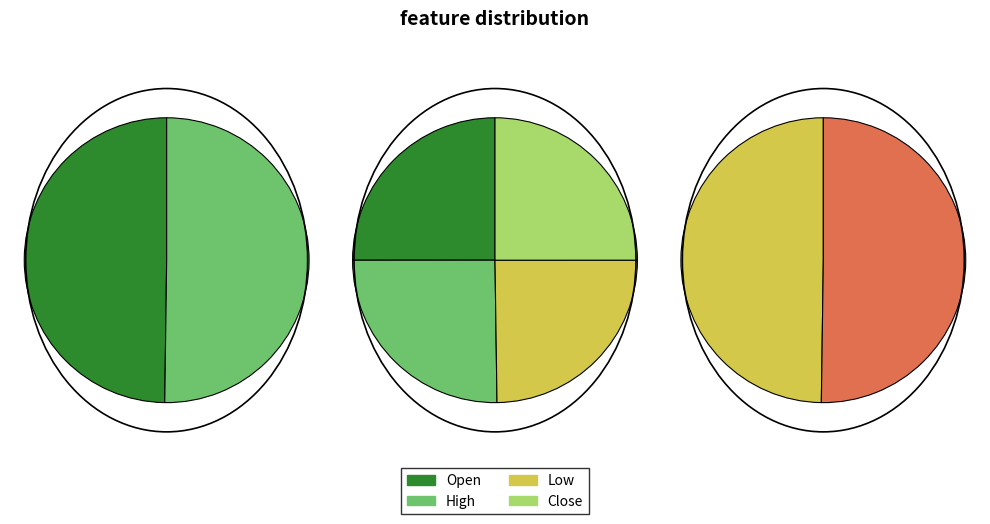

Which category has the biggest portion of the pie?

Volume